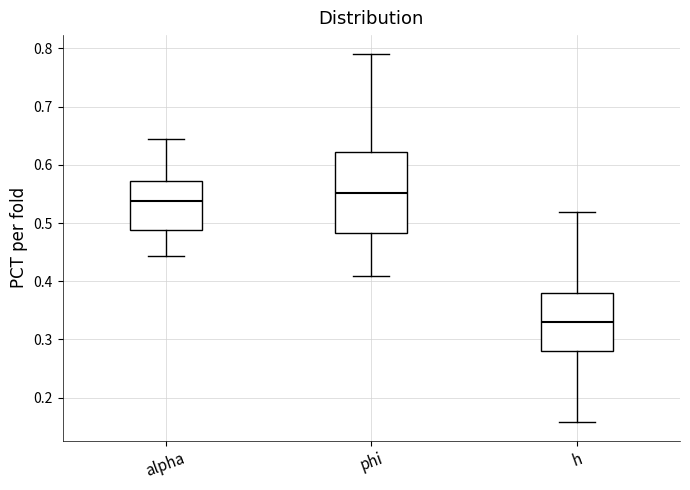

Which box's median line is the highest?

phi